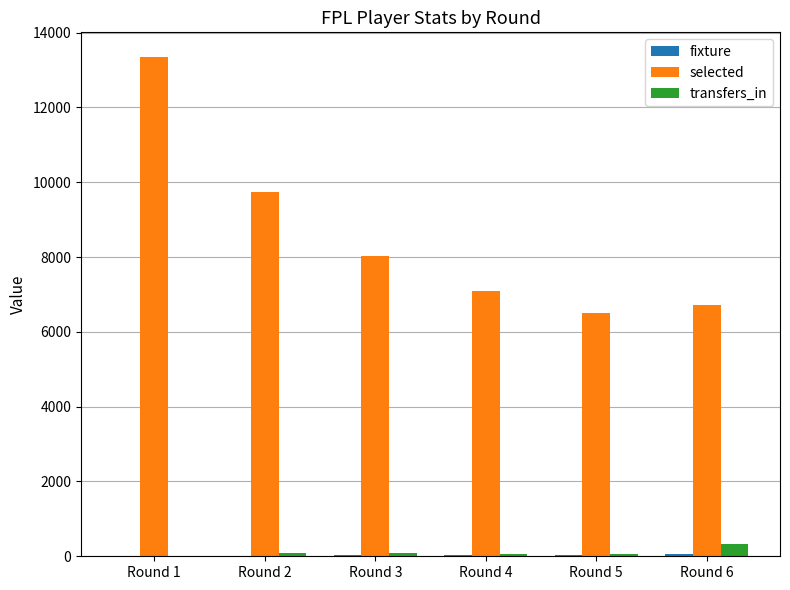

What value does the transfers_in series have at Round 3, to the nearest 5?

80